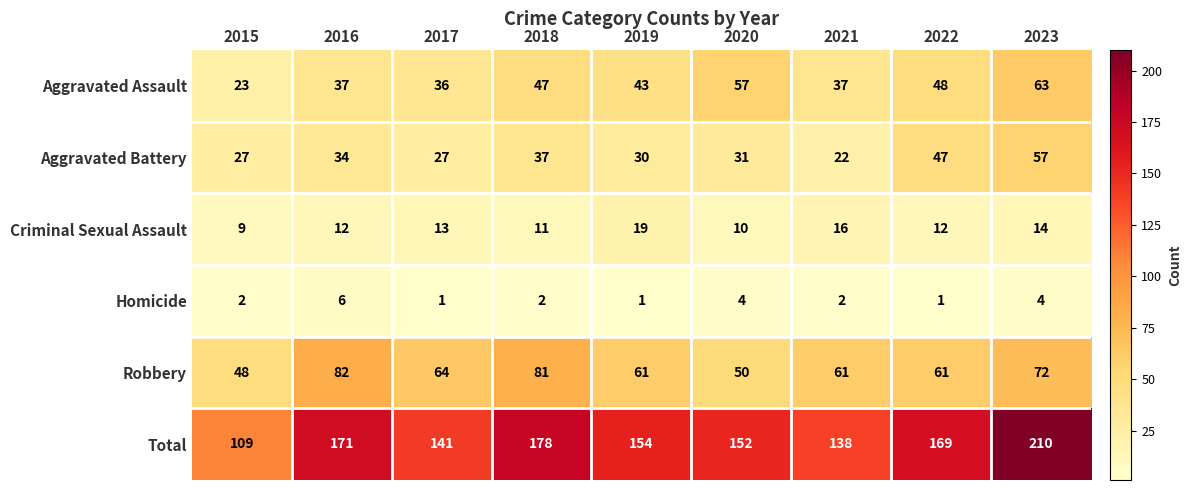

What is the maximum value for Aggravated Battery?

57